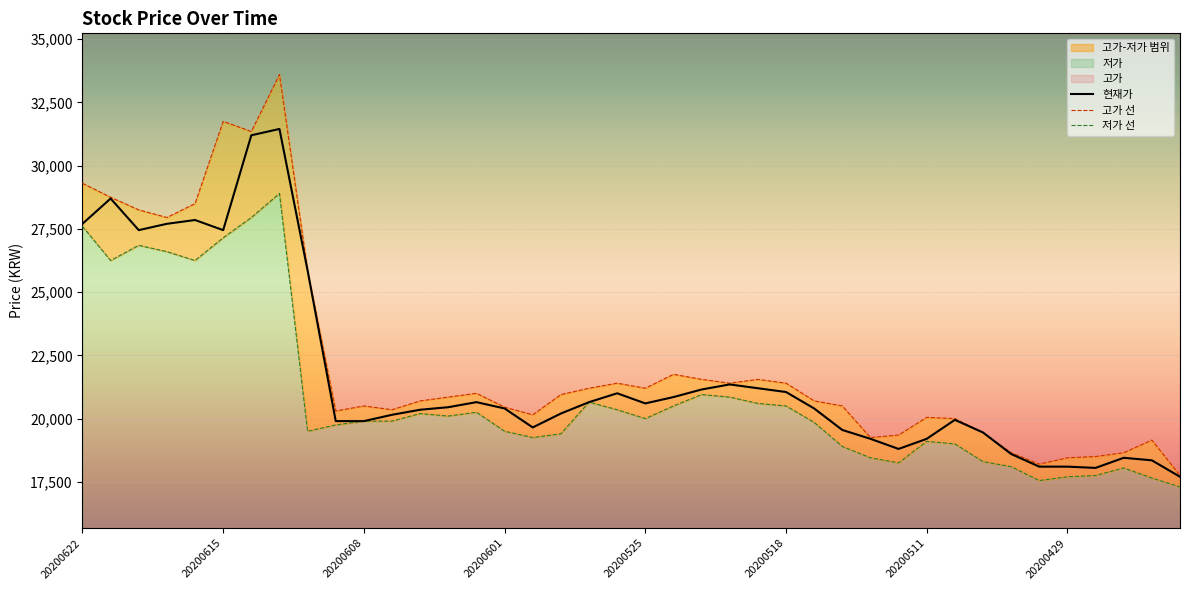

What is the lowest value of the 저가 선 series?

17300